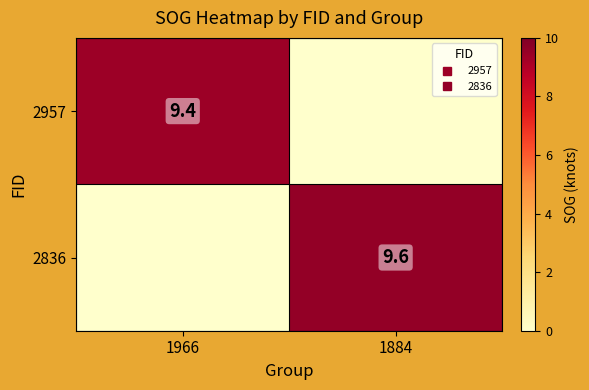

How many data points does each series have?

2